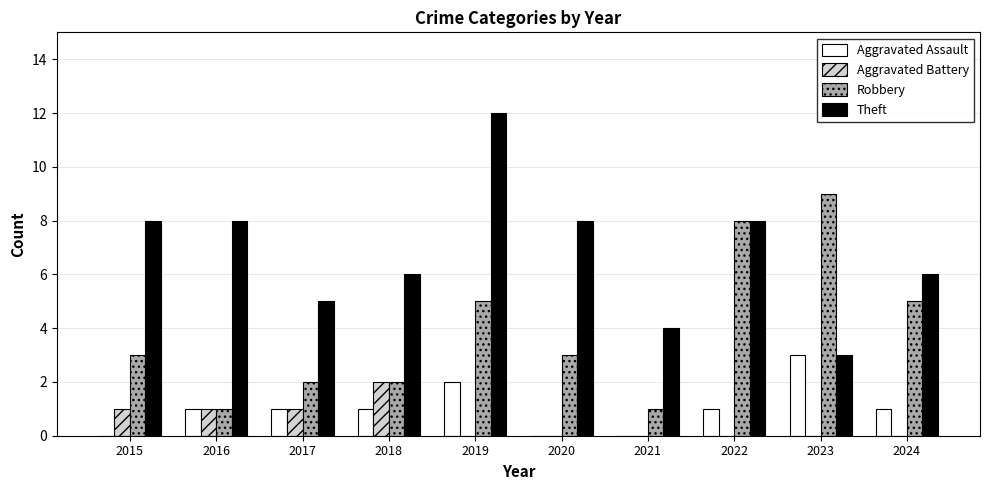

At which label does Theft reach its peak?

2019